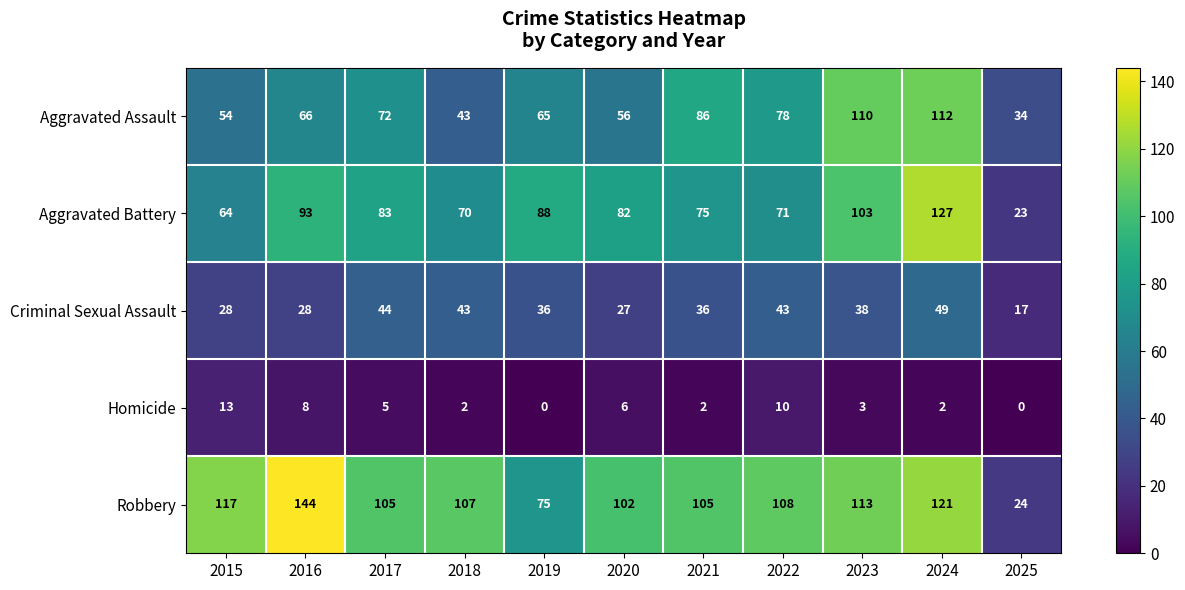

Which category has the highest value across all series?

2016